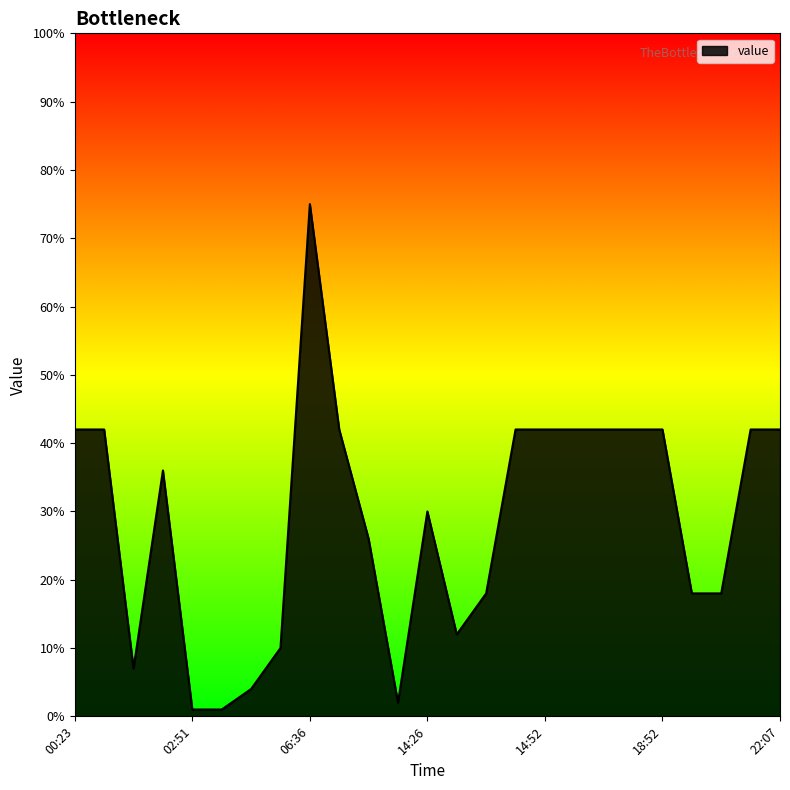

How many series are shown in this chart?

1